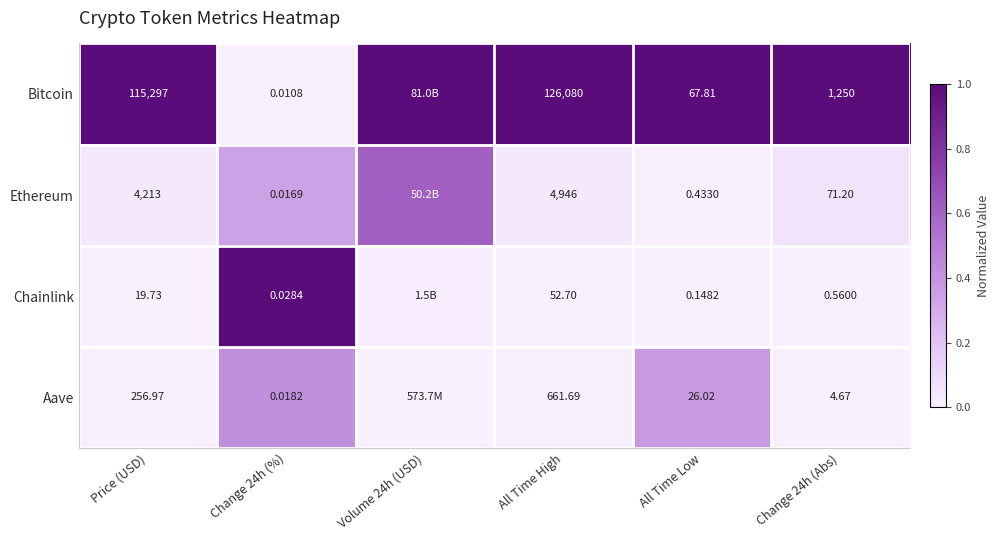

At Change 24h (%), list the series in order from smallest to largest.

Bitcoin, Ethereum, Aave, Chainlink